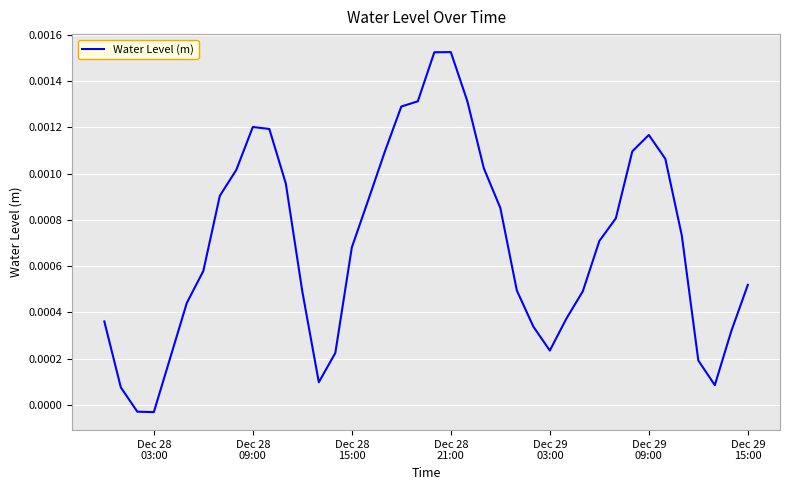

How many lines are shown in the chart?

1